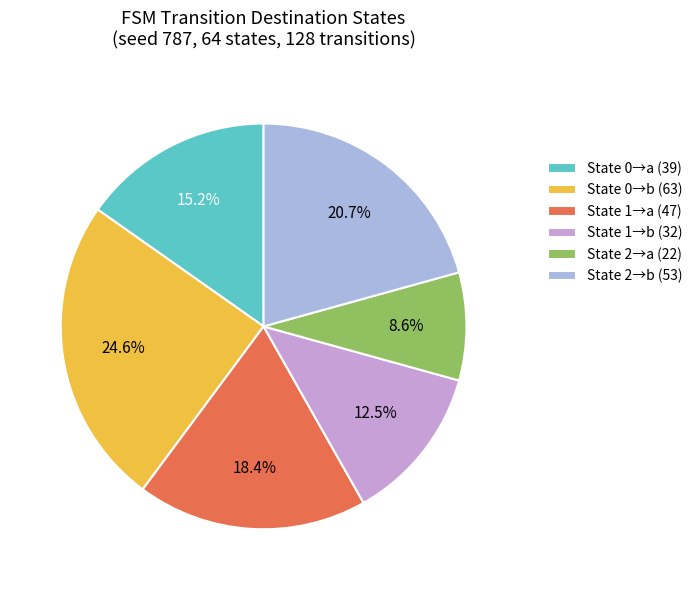

Between State 2→b (53) and State 0→b (63), which is larger?

State 0→b (63)